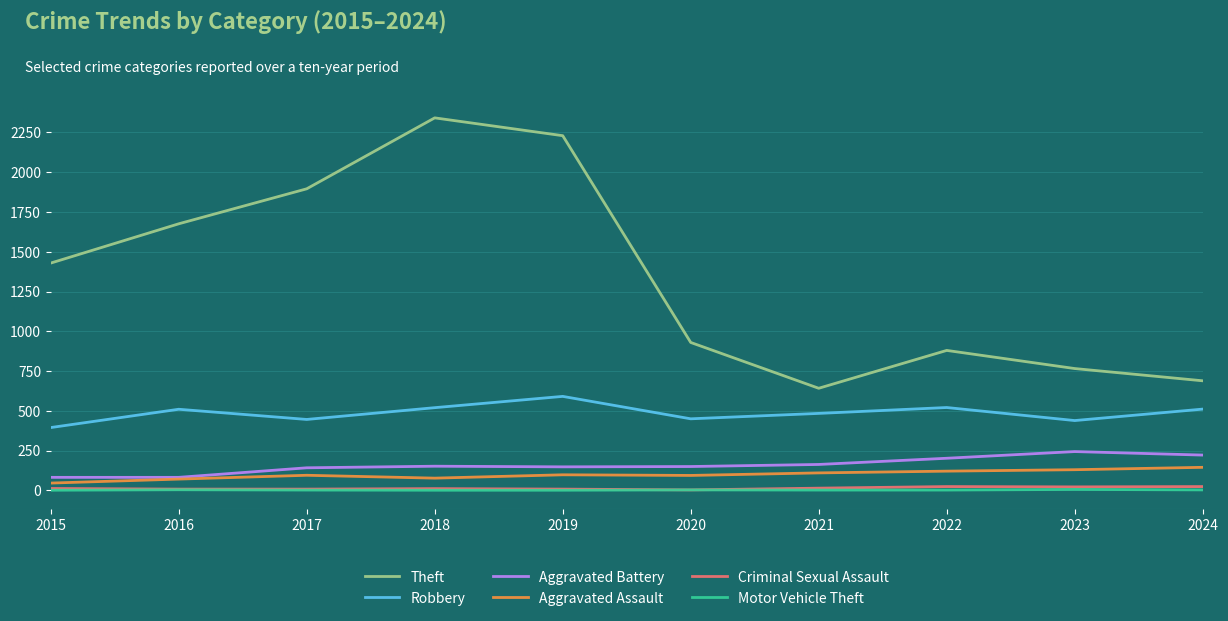

Which series changed the most between 2017 and 2024?

Theft